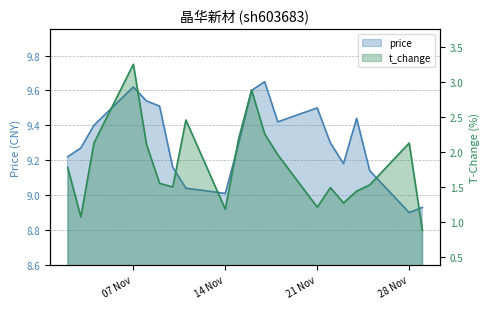

List the series in order of their overall mean, lowest first.

t_change, price